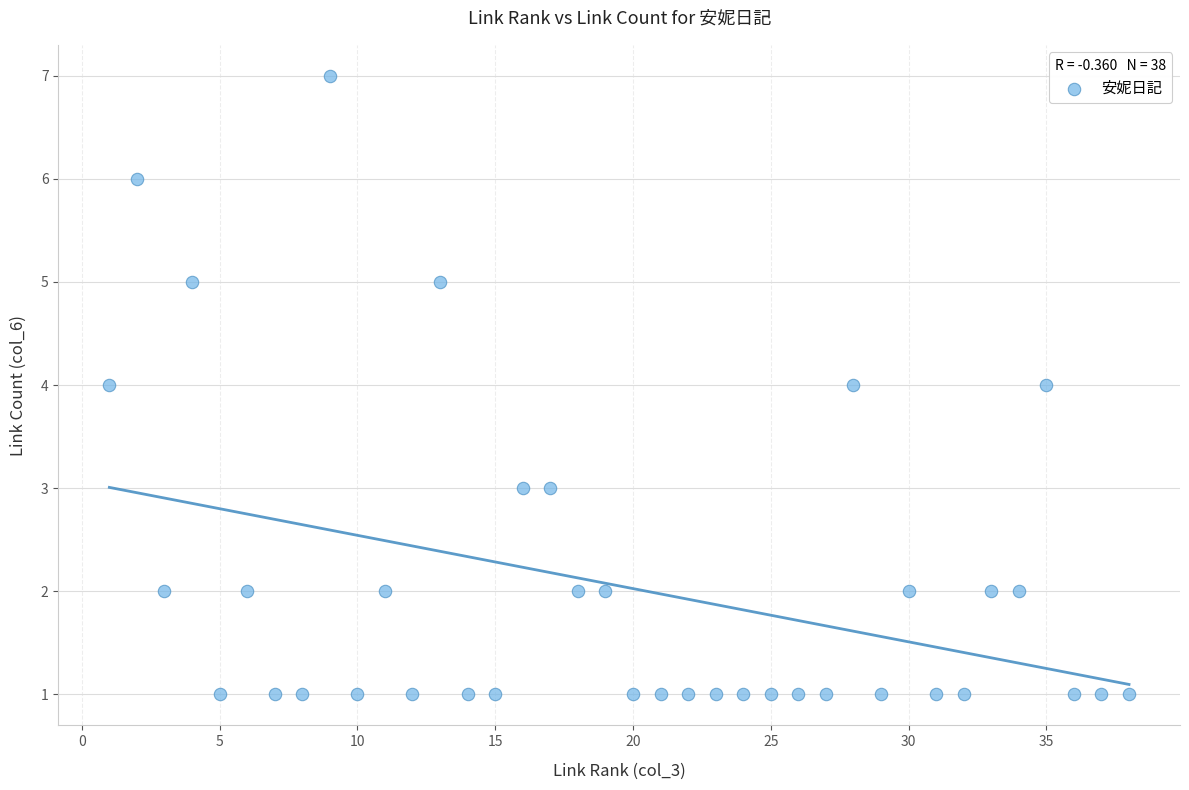

What is the range of X values (max minus min)?

37